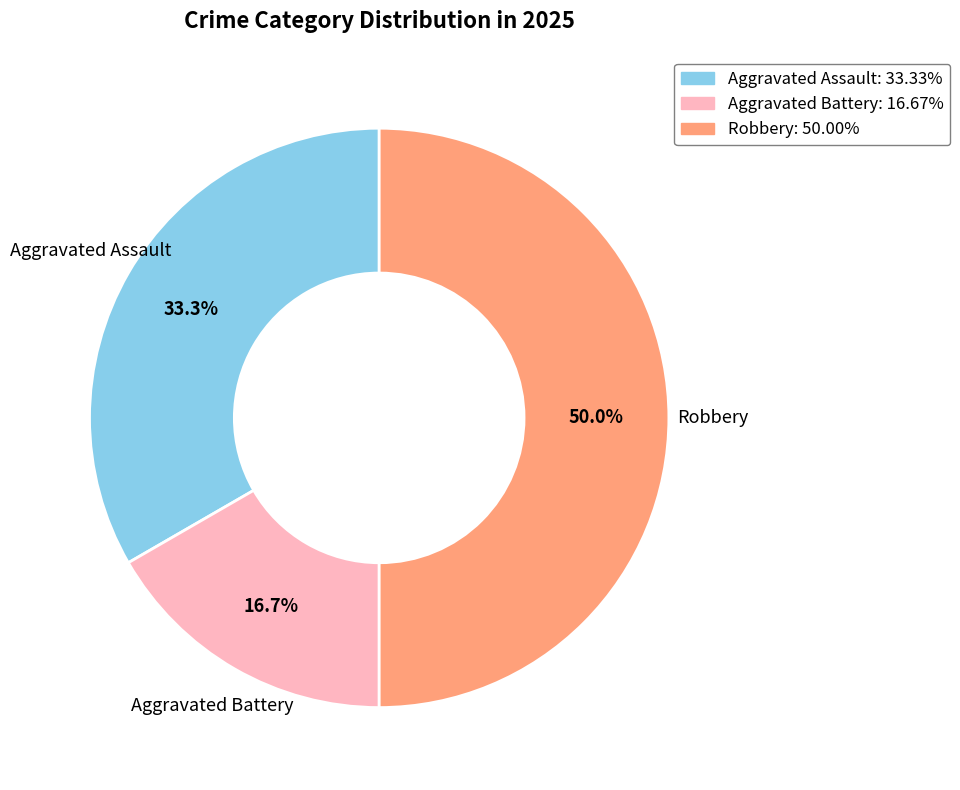

To the nearest percent, what portion does Aggravated Battery represent?

17%